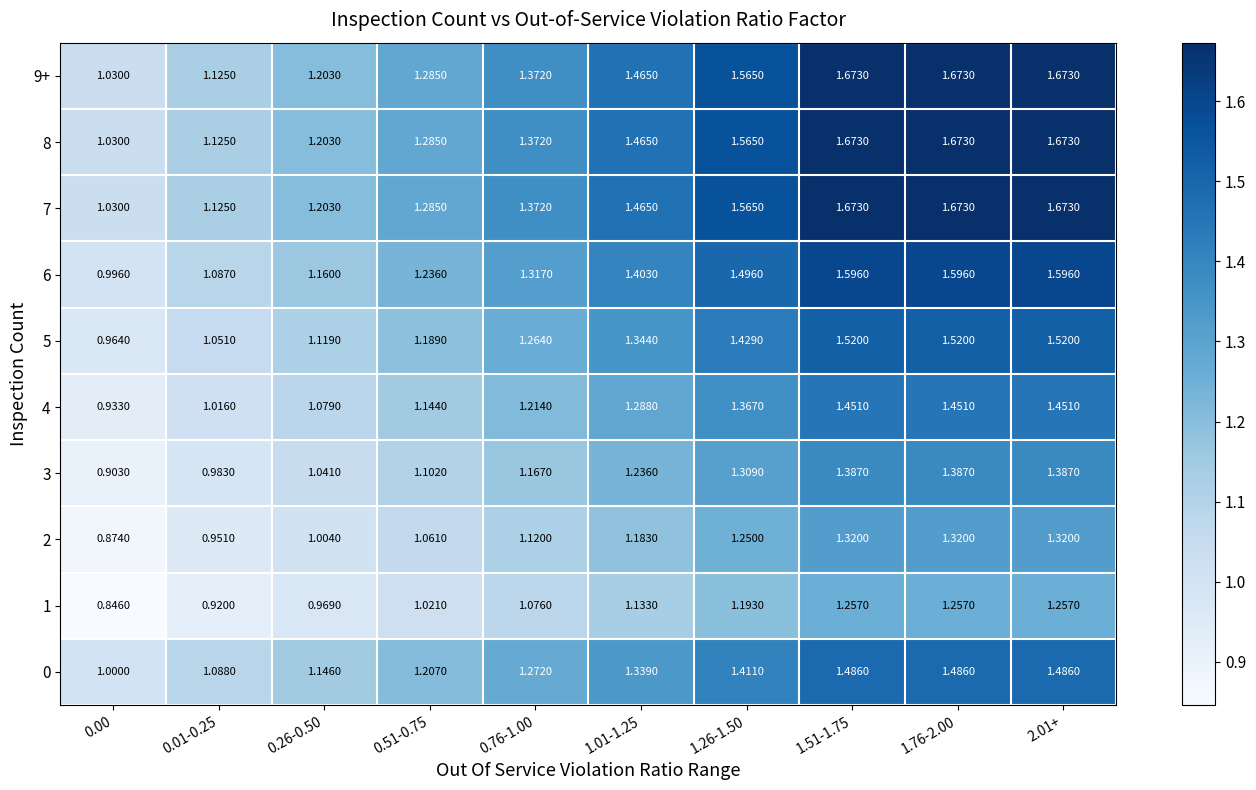

Is the value of 8 at 0.00 greater than the value of 3 at 0.51-0.75?

No